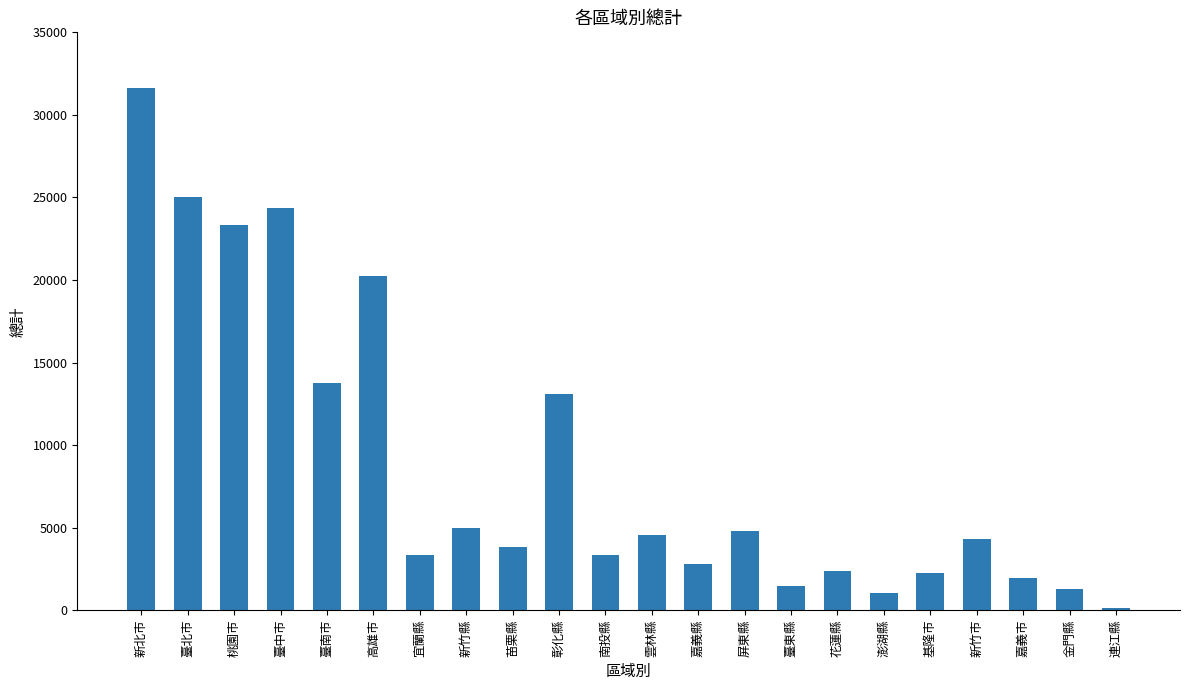

What is the greatest value displayed?

31611